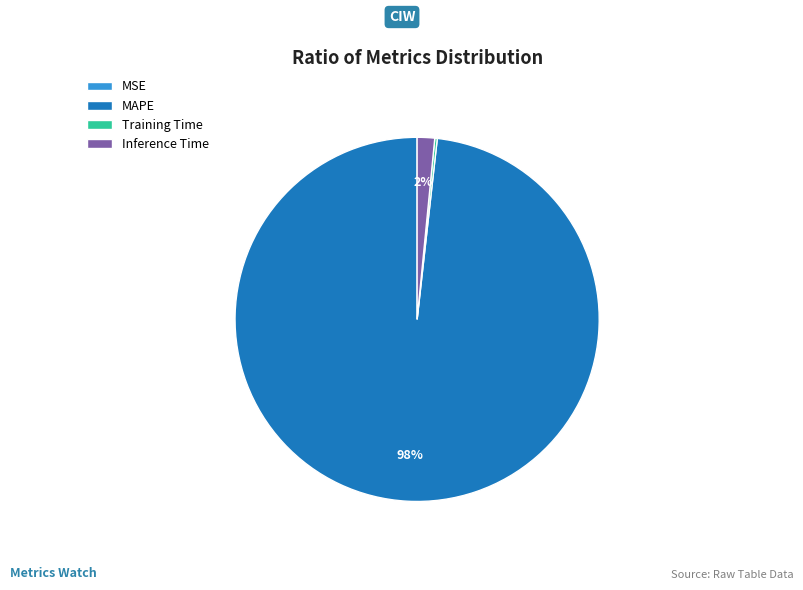

To the nearest percent, what is the average slice percentage?

25%